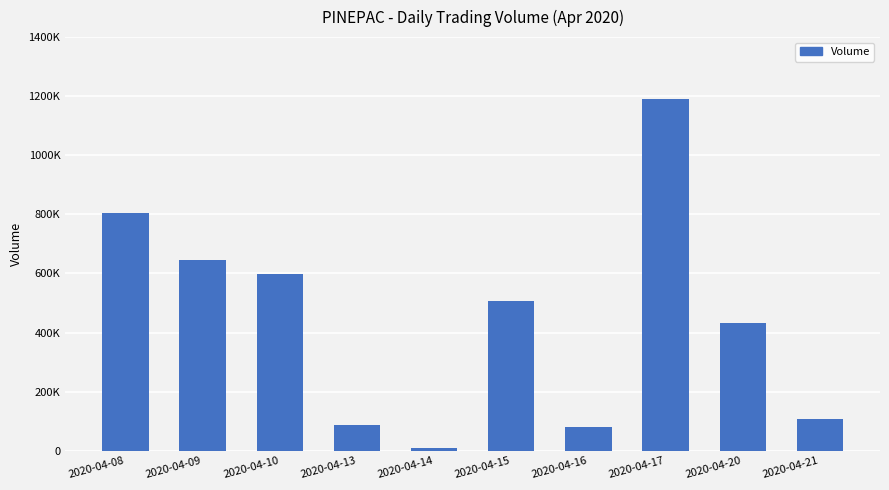

What is the difference between the maximum and second lowest values?

1113400